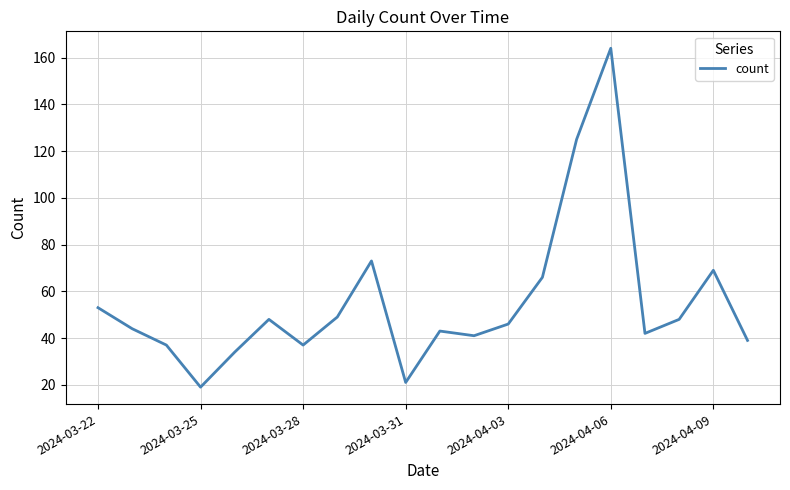

What is the minimum value shown in the chart?

19